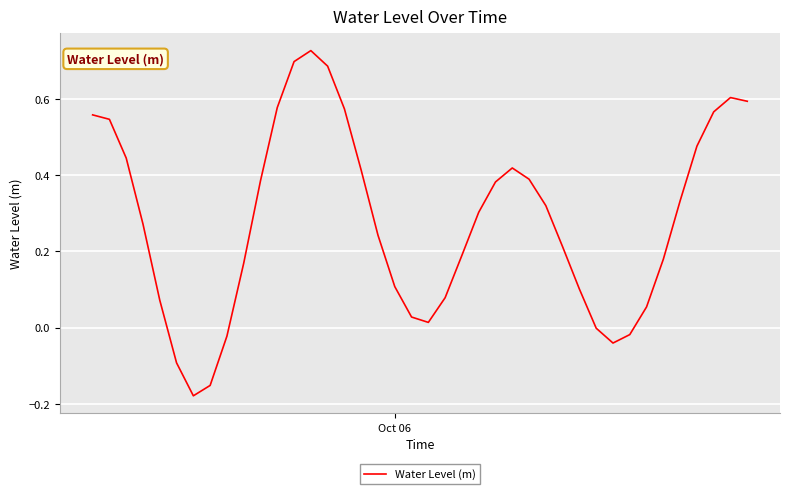

What is the difference between the maximum and minimum values?

0.9